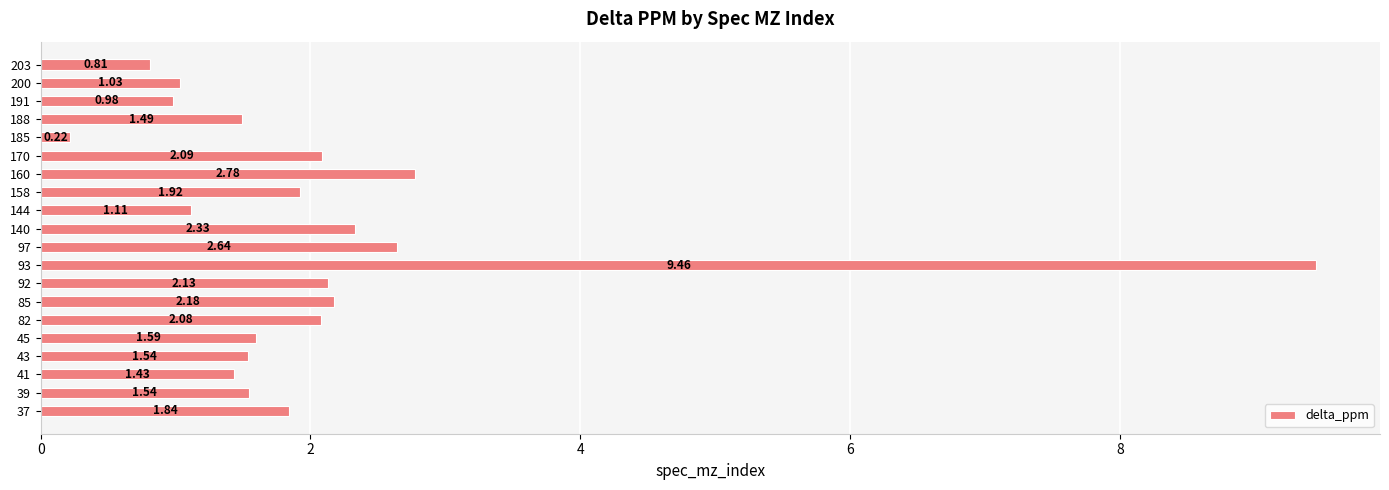

Which label corresponds to the largest value in the chart?

93